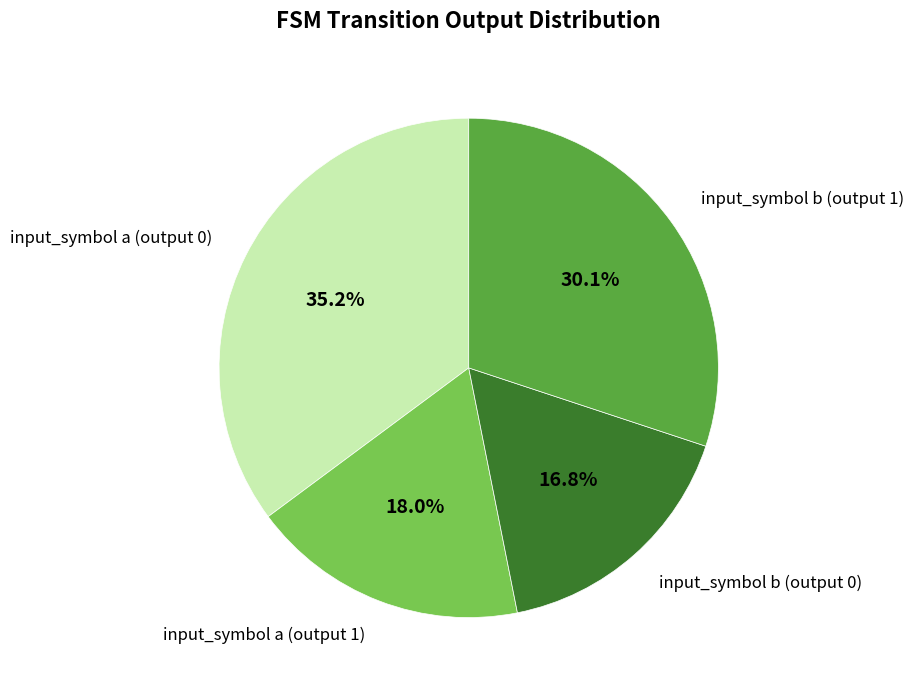

To the nearest percent, what portion does input_symbol b (output 0) represent?

17%